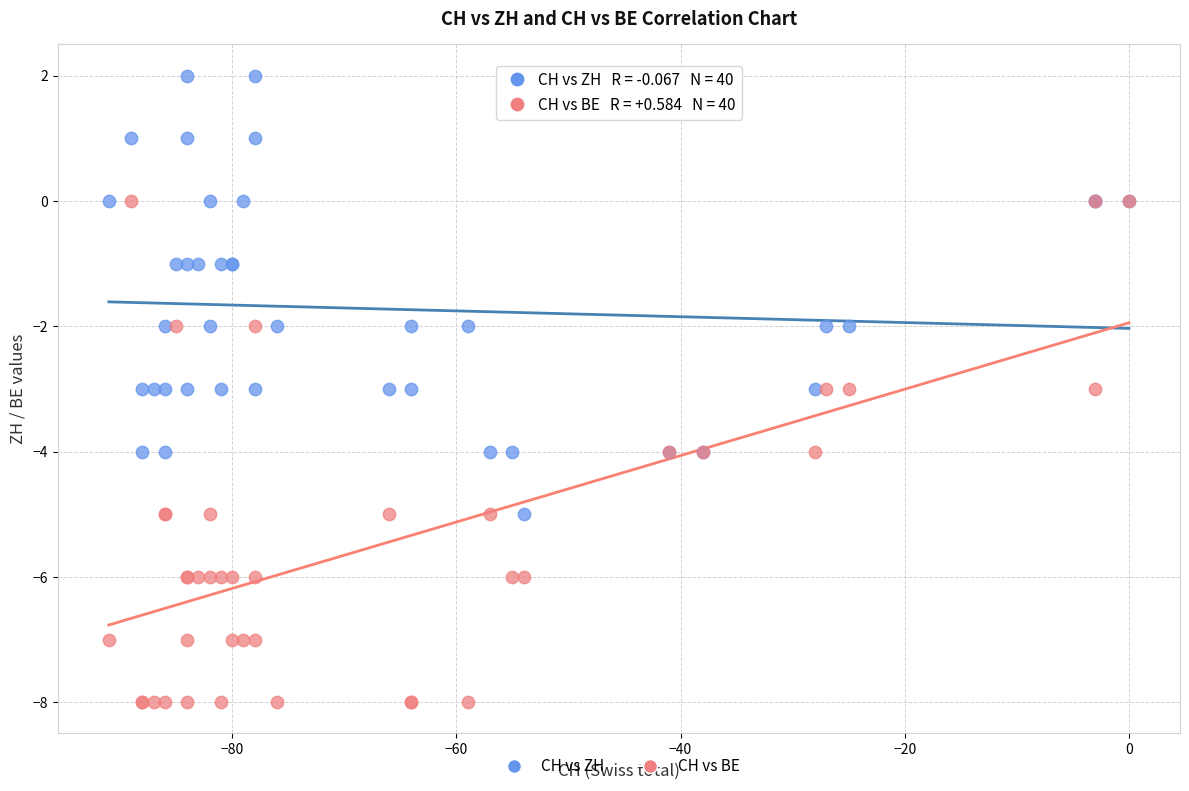

What are all the series names shown in the legend?

CH vs ZH, CH vs BE